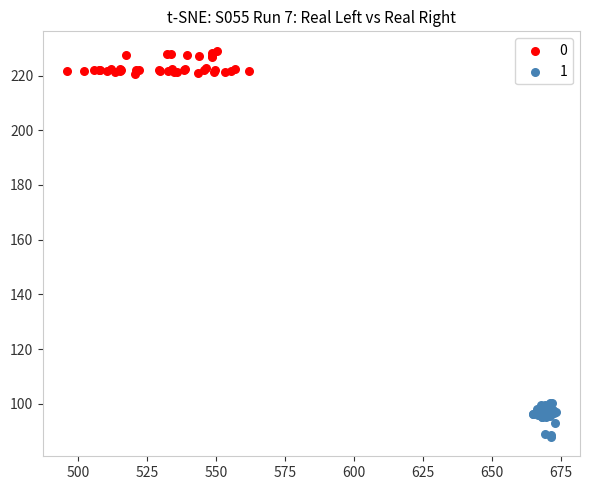

Which series reaches the minimum Y coordinate?

1